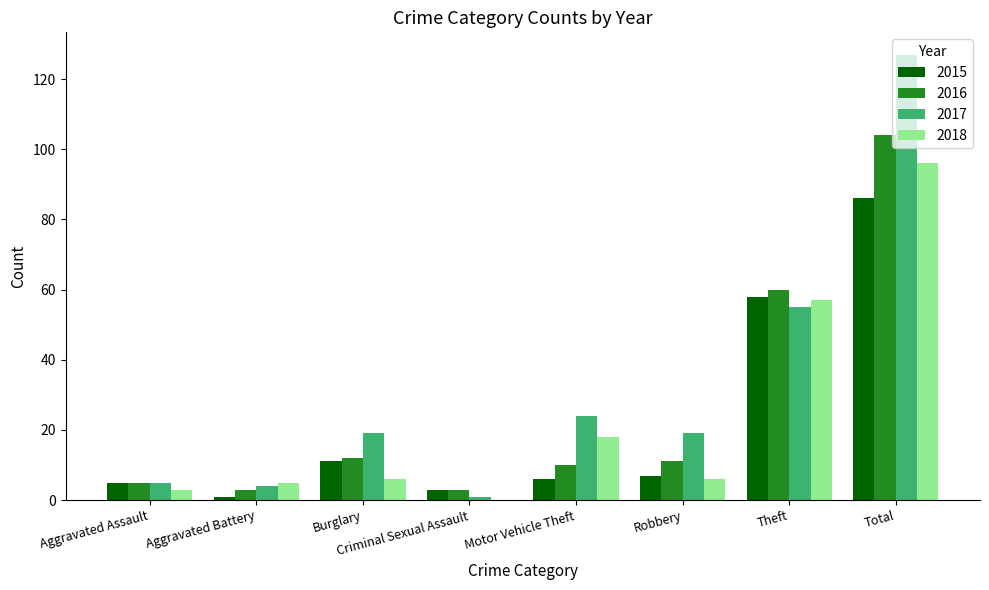

What is the average value of the 2017 series?

32